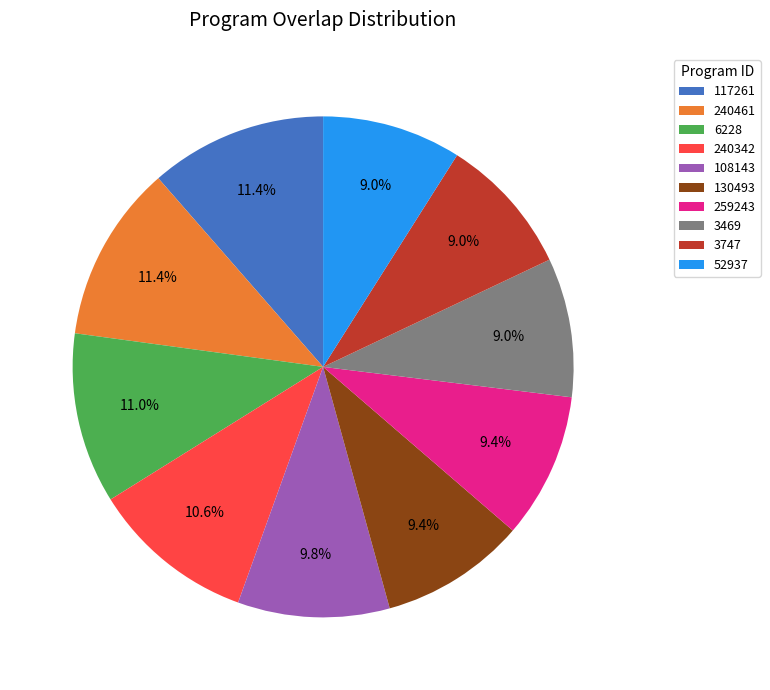

What percentage is the 3469 slice, to the nearest percent?

9%